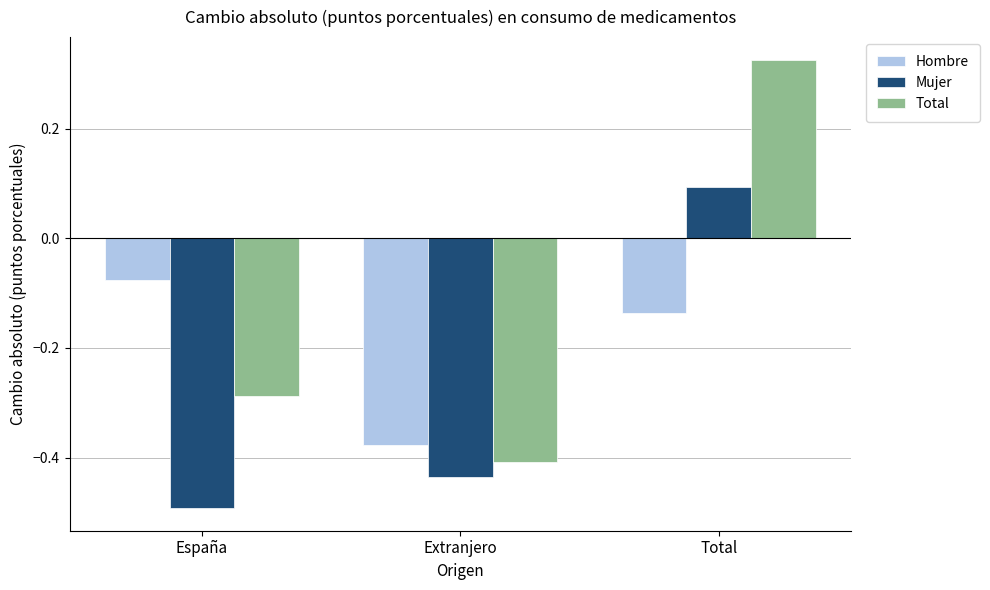

What is the sum of all Hombre values?

-0.6